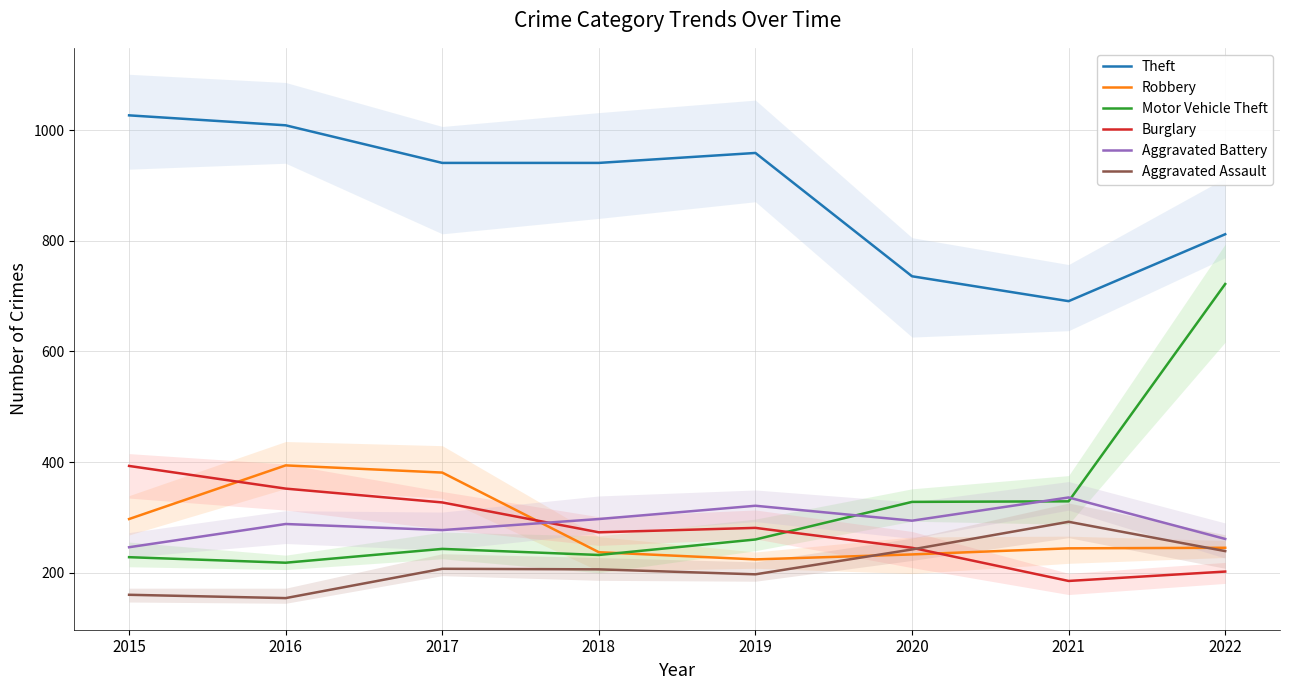

What is the value of the Motor Vehicle Theft point at the 6th from the left?

328